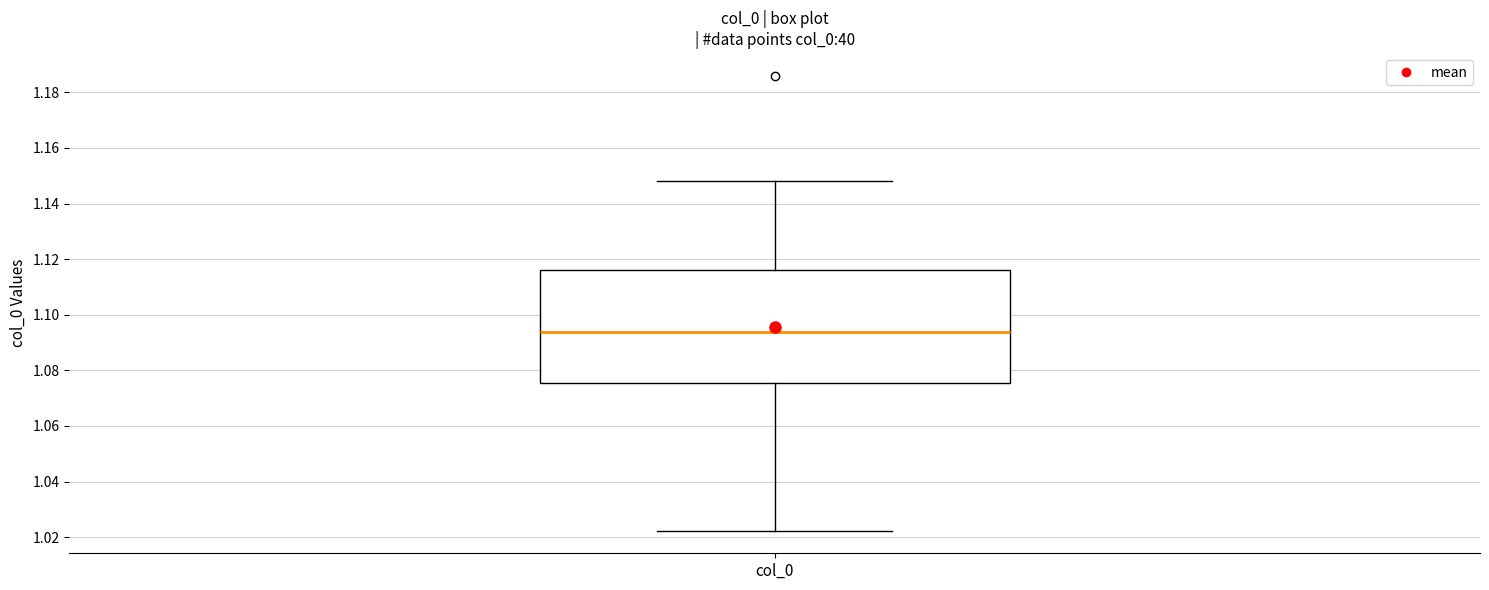

Transcribe this box plot: give where the median line is, the range the box spans, and where the two whiskers end, as read against the y-axis. The values are not printed on the chart, so give them approximately, as read against the axis.

median 1.094, box 1.076 to 1.116, whiskers 1.022 to 1.148